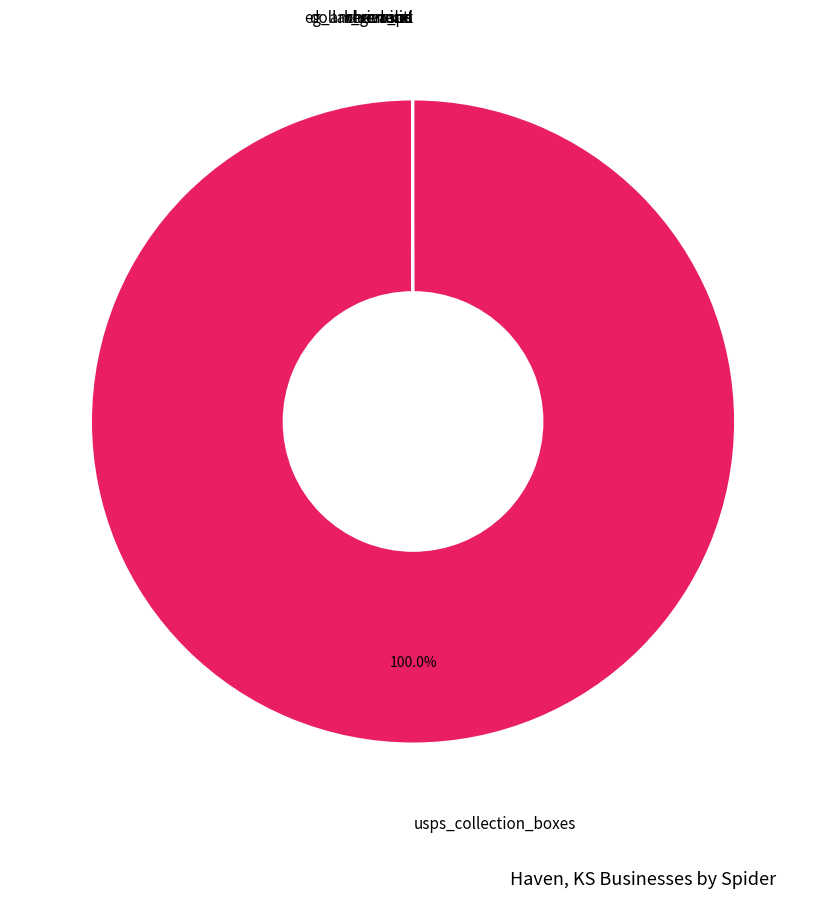

How many slices are in this pie chart?

7